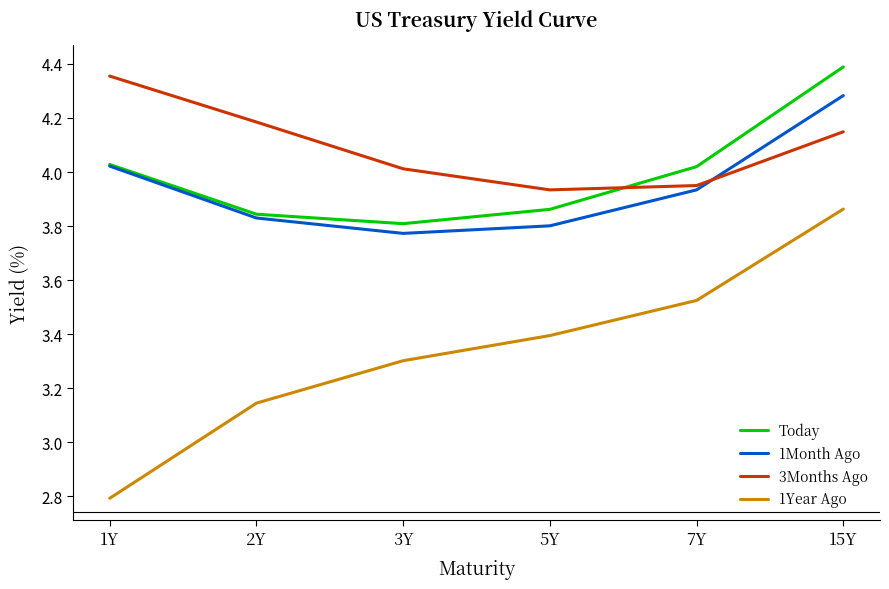

Which category has the lowest value across all series?

1Y